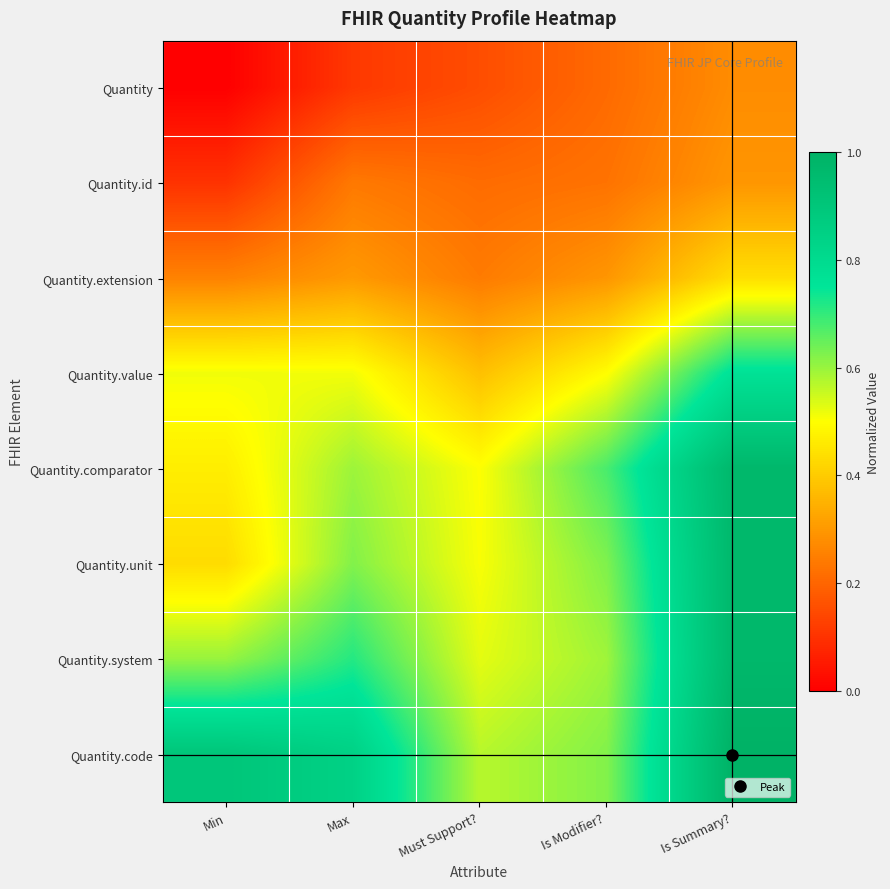

Which has a higher value, Min or Is Summary??

Is Summary?